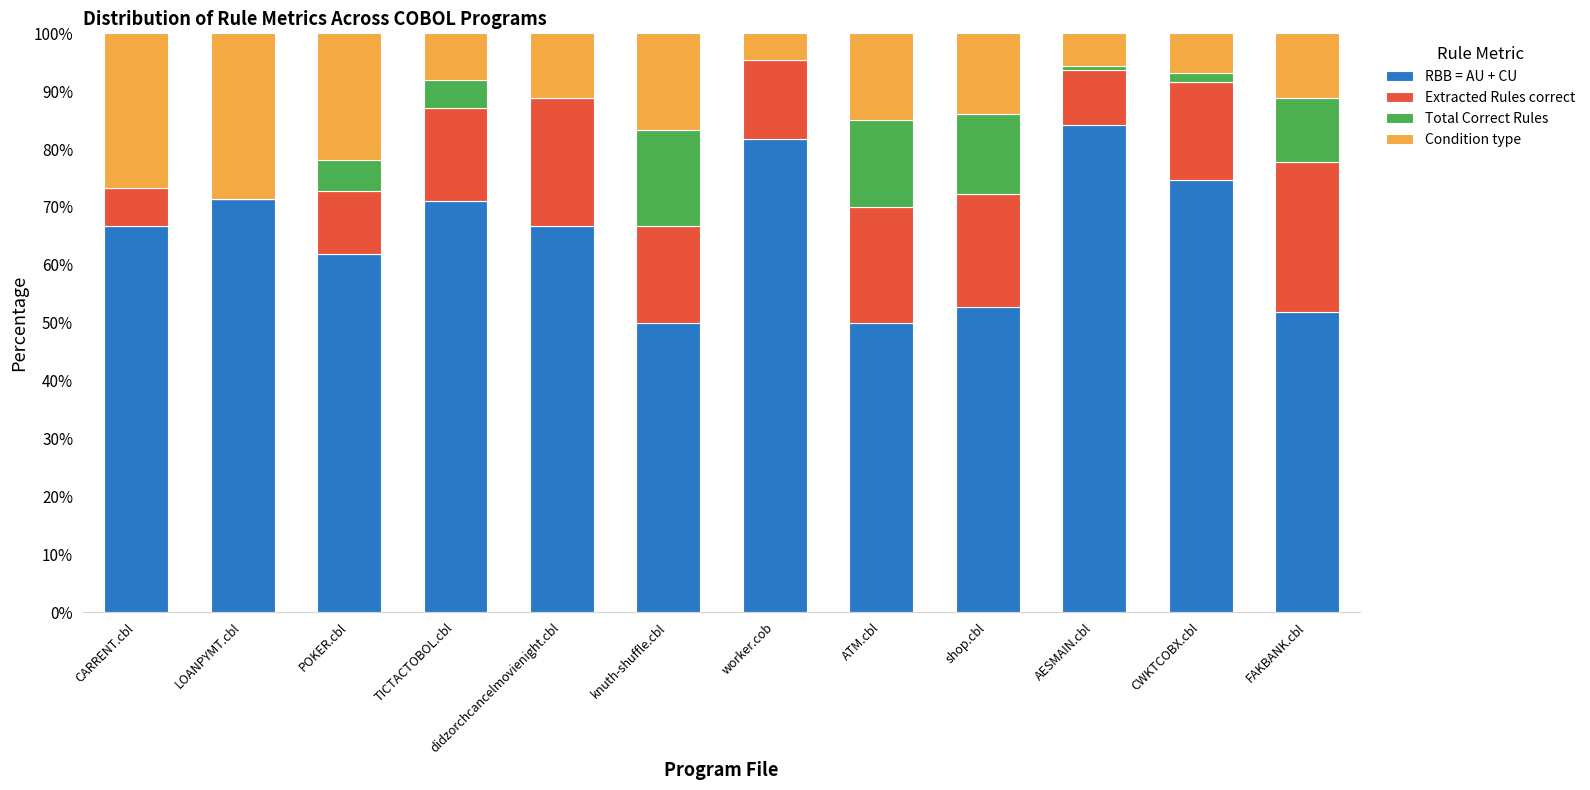

What is the total value across all series at POKER.cbl?

100.0